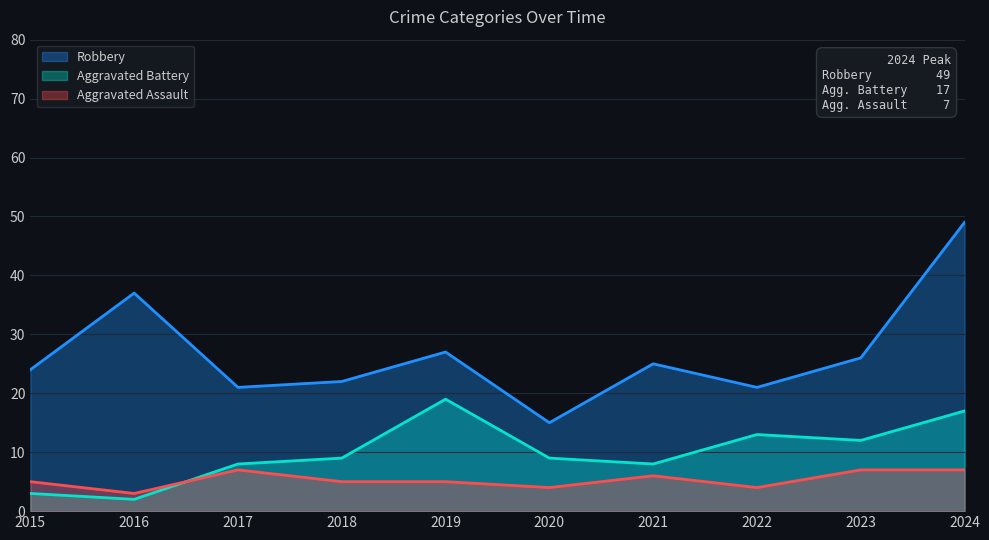

Is the value of Robbery at 2017 greater than the value of Aggravated Assault at 2016?

Yes